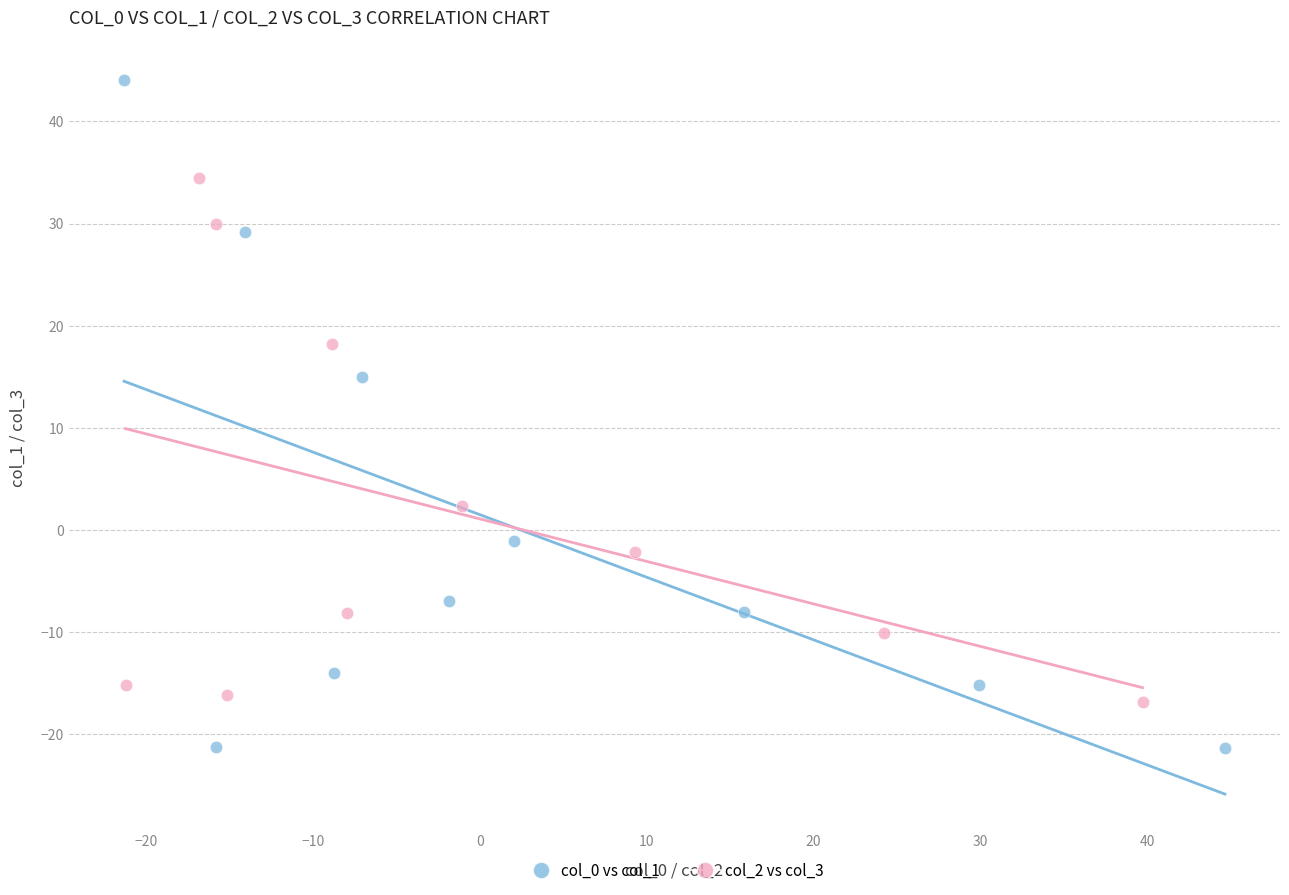

Which series has the largest Y range (max minus min)?

col_0 vs col_1